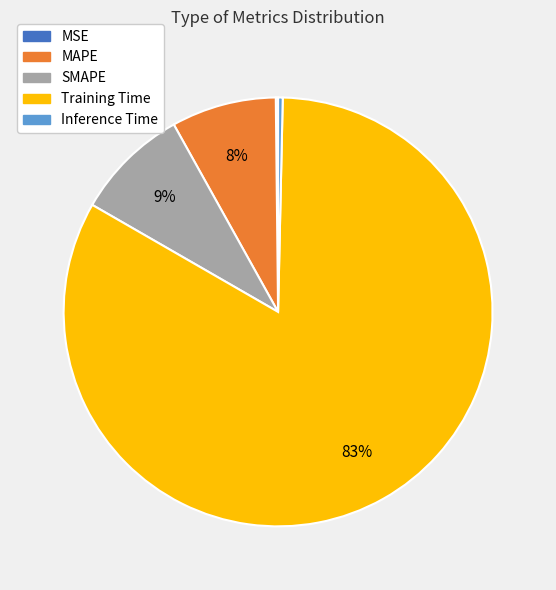

True or false: Training Time accounts for 83% of the total.

True